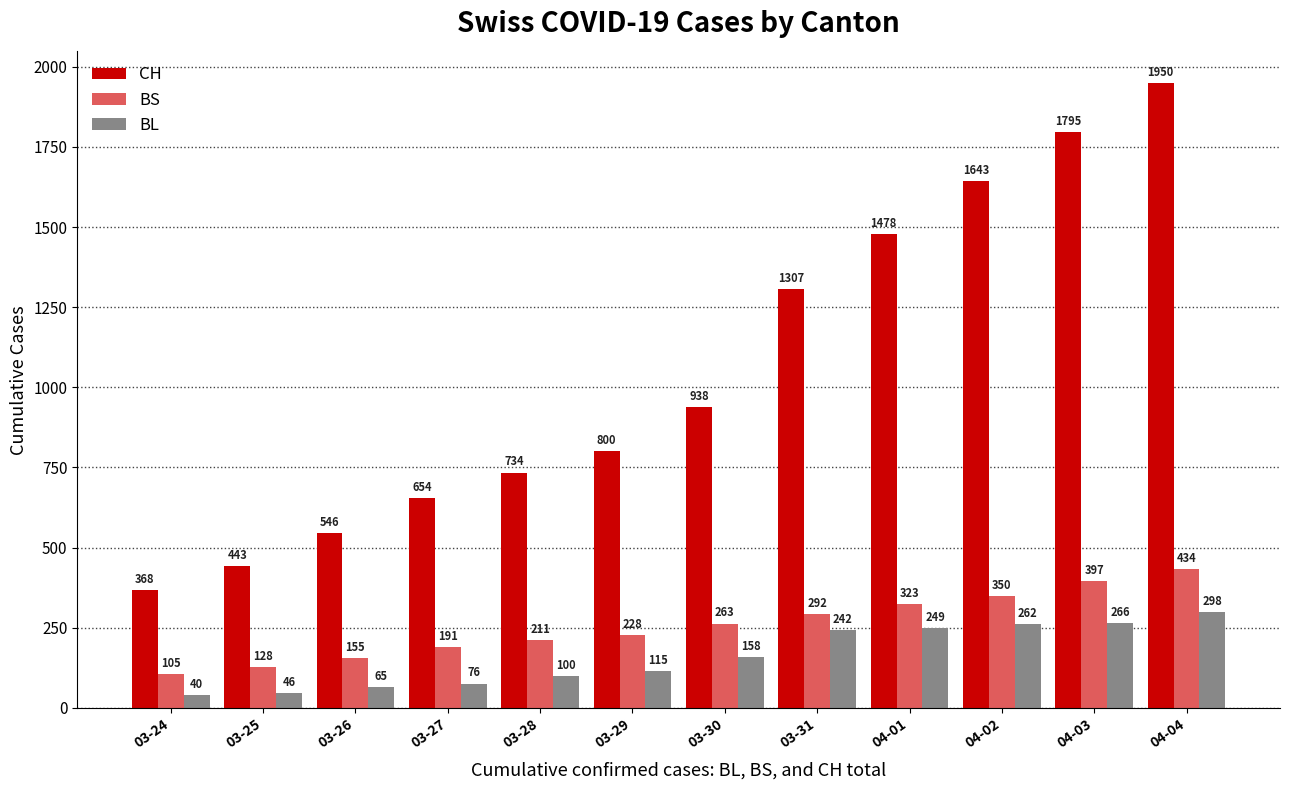

What is the lowest value of the CH series?

368